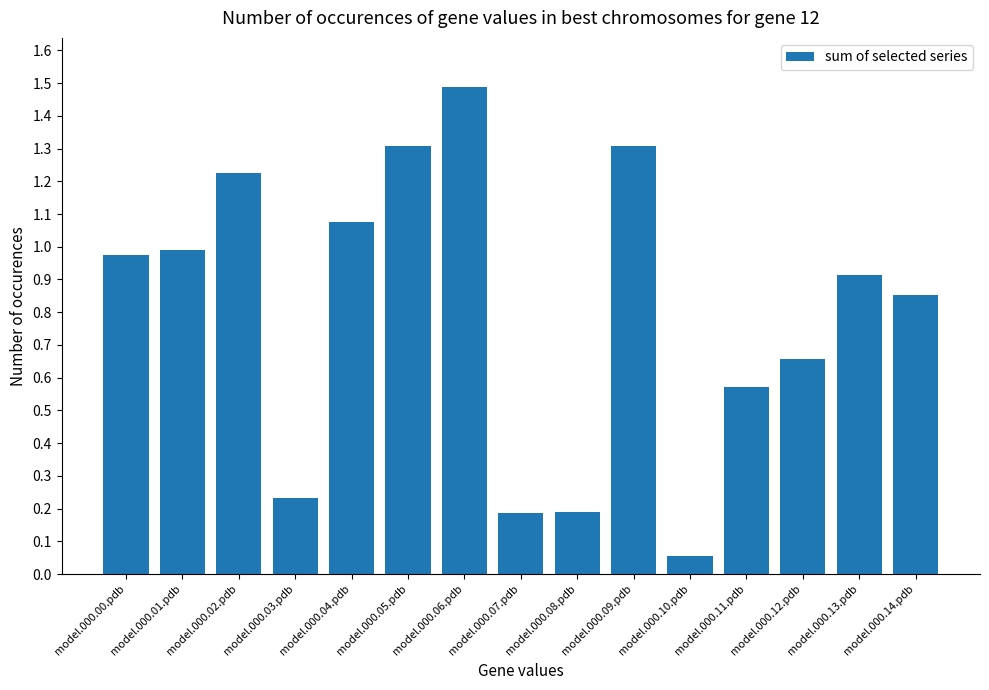

Between model.000.06.pdb and model.000.09.pdb, which is larger?

model.000.06.pdb